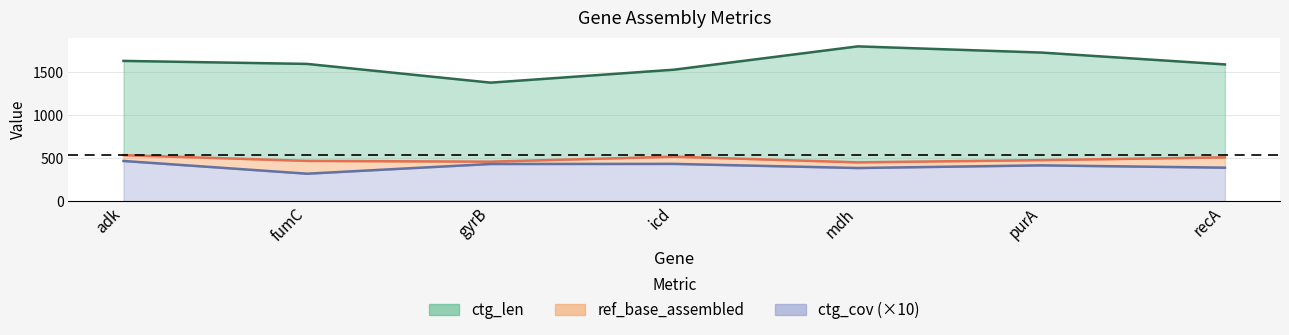

What is the minimum value shown in the chart?

320